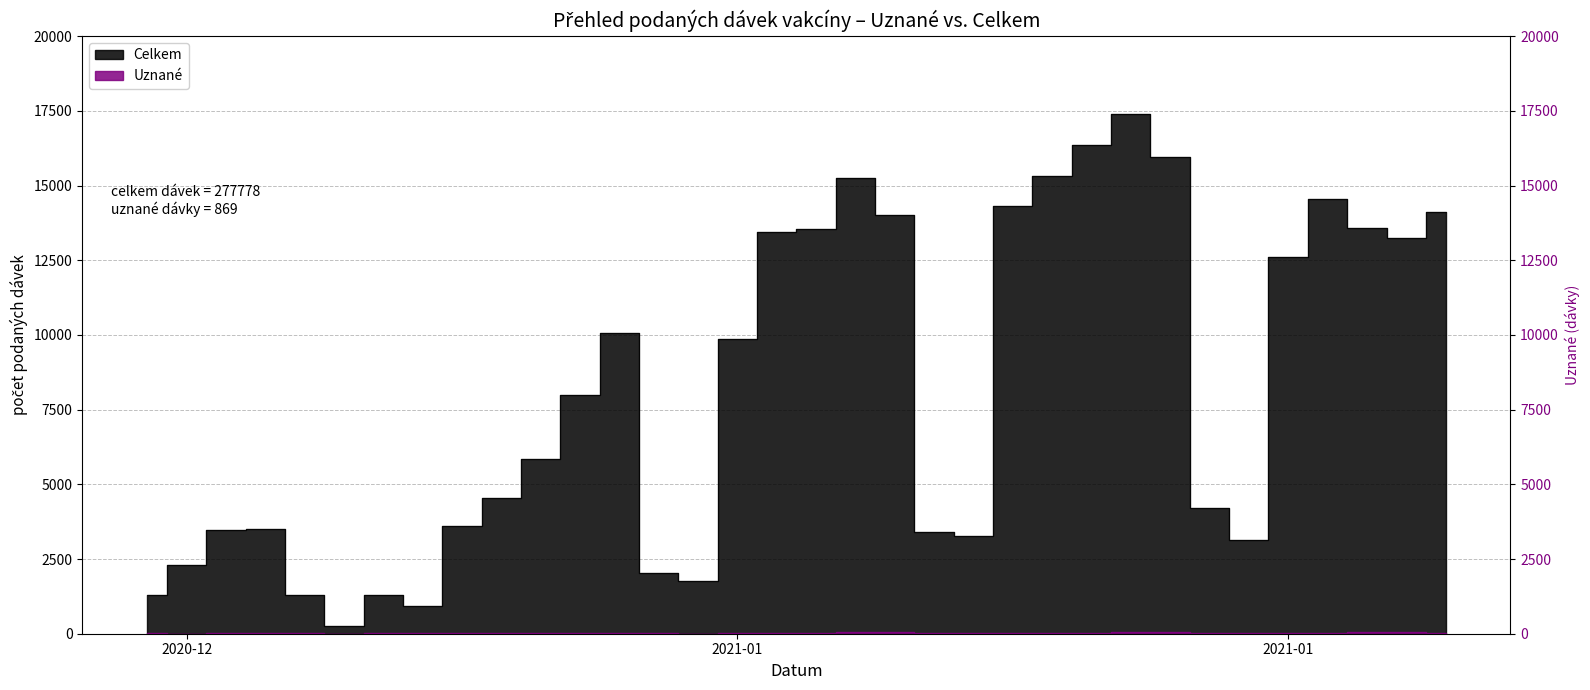

How many distinct data groups are displayed?

2